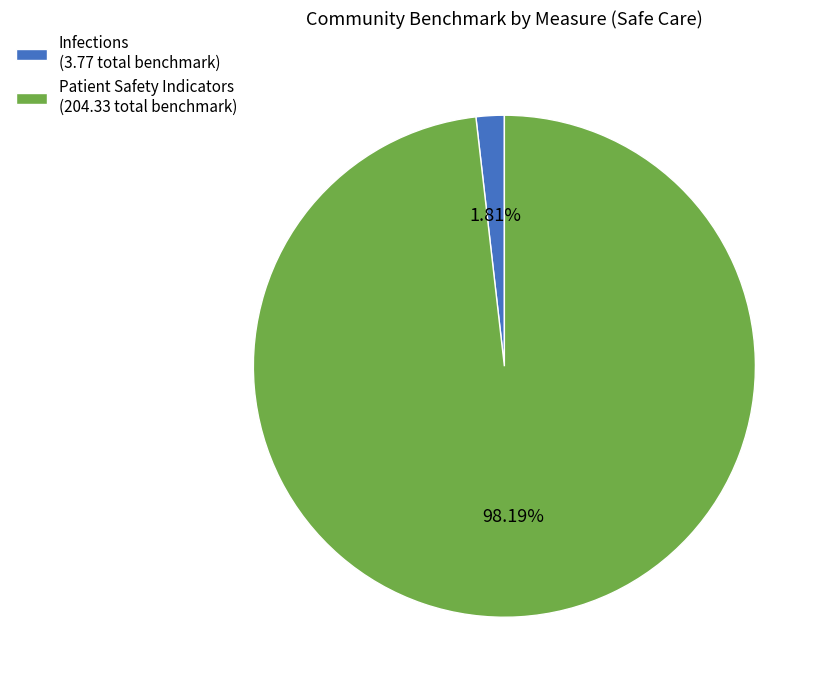

To the nearest percent, what is the difference between the largest and smallest slice percentages?

96%